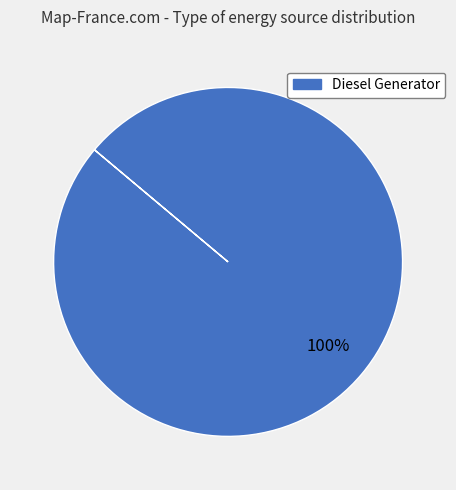

Is there any slice that represents more than half of the pie?

Yes